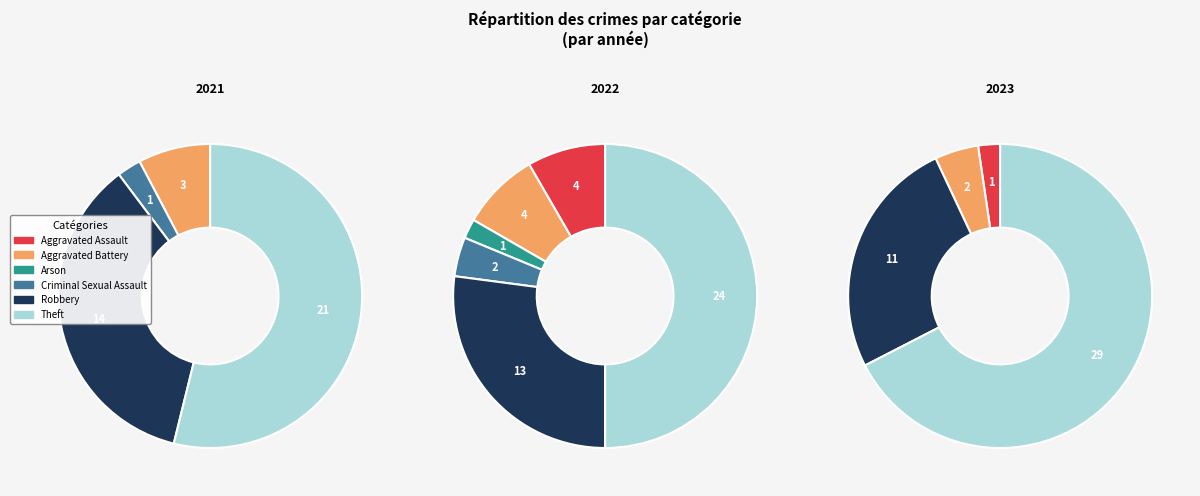

Is 5 the majority of the pie?

No